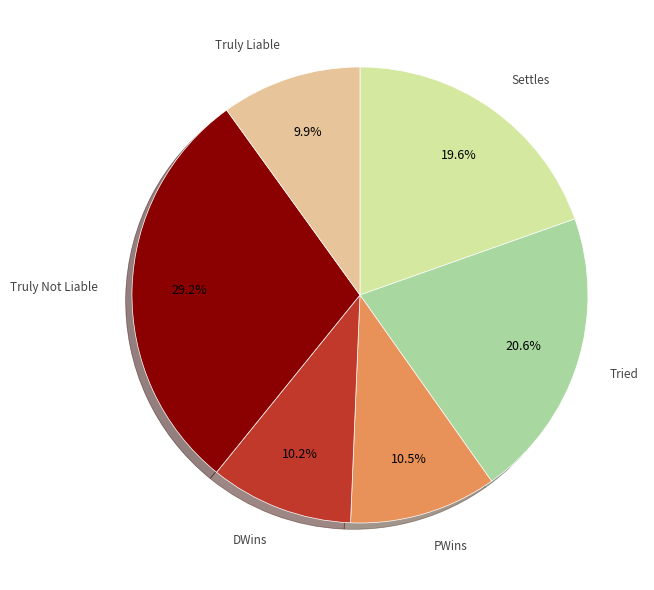

Is there any slice that represents more than half of the pie?

No